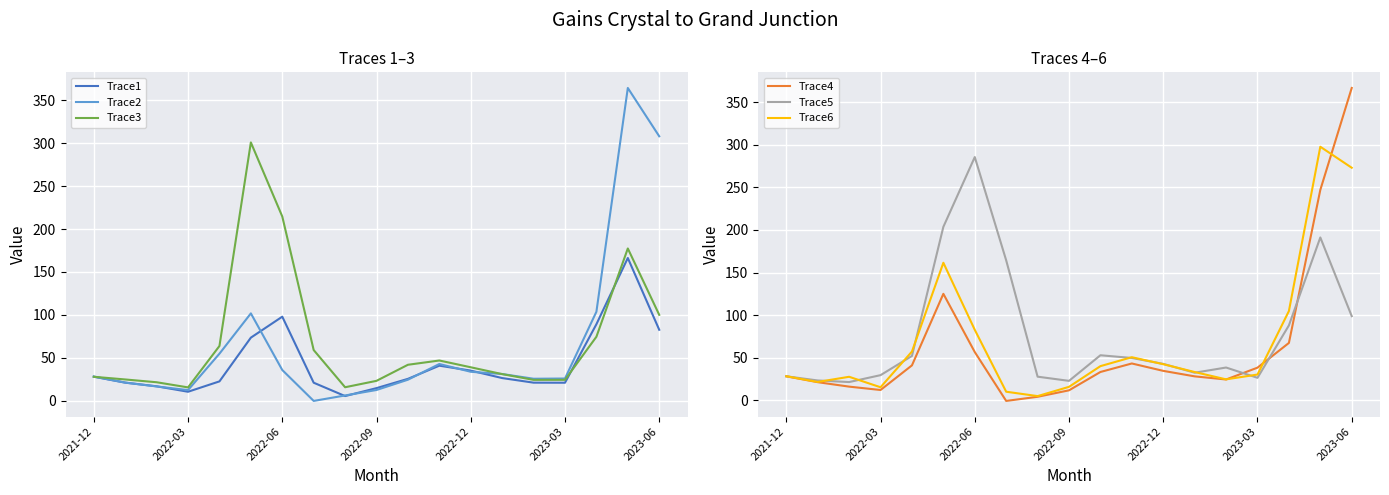

How many times do Trace6 and Trace4 cross each other?

3